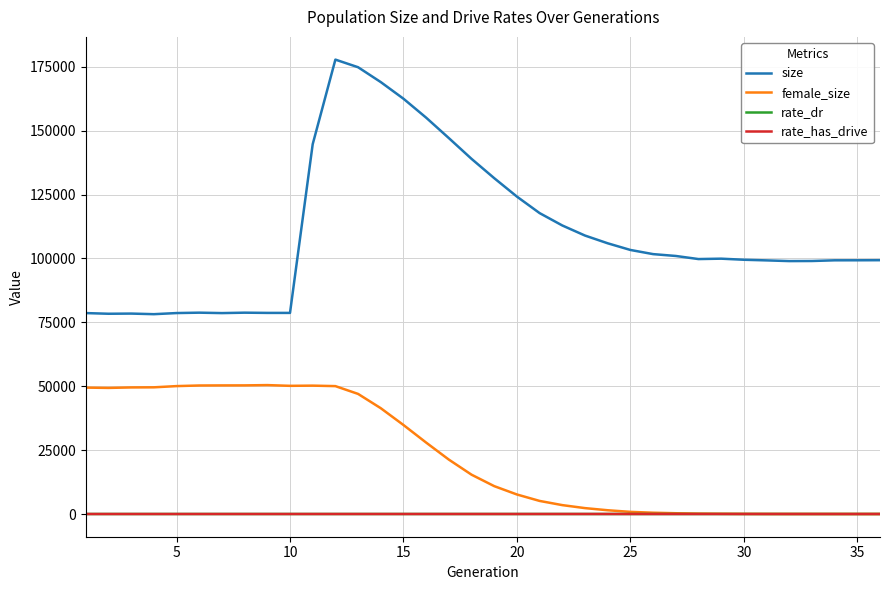

Which series has the widest spread of values?

size